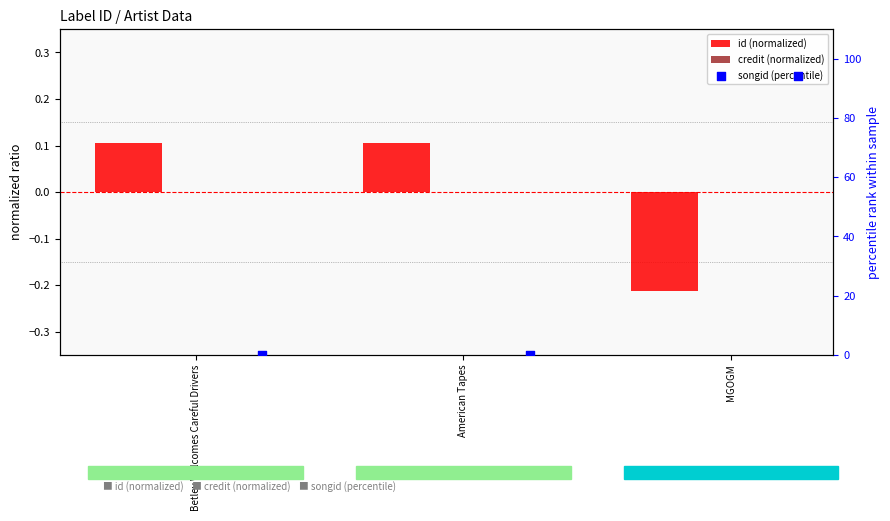

Which series contains the highest Y value?

songid (percentile)